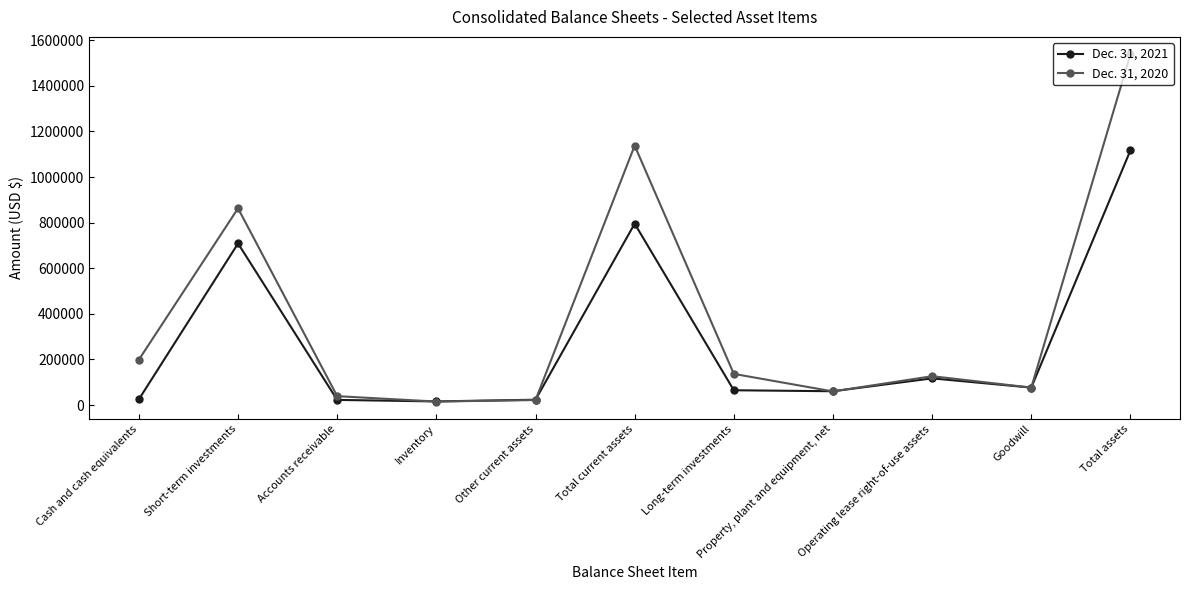

Rank the categories by Dec. 31, 2021 value from lowest to highest.

Inventory, Accounts receivable, Other current assets, Cash and cash equivalents, Property, plant and equipment, net, Long-term investments, Goodwill, Operating lease right-of-use assets, Short-term investments, Total current assets, Total assets